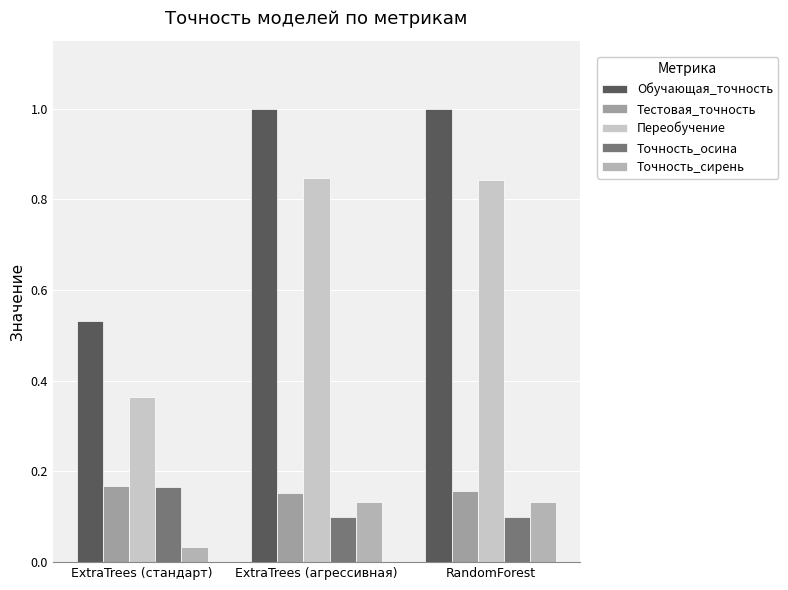

How many data points does each series have?

3